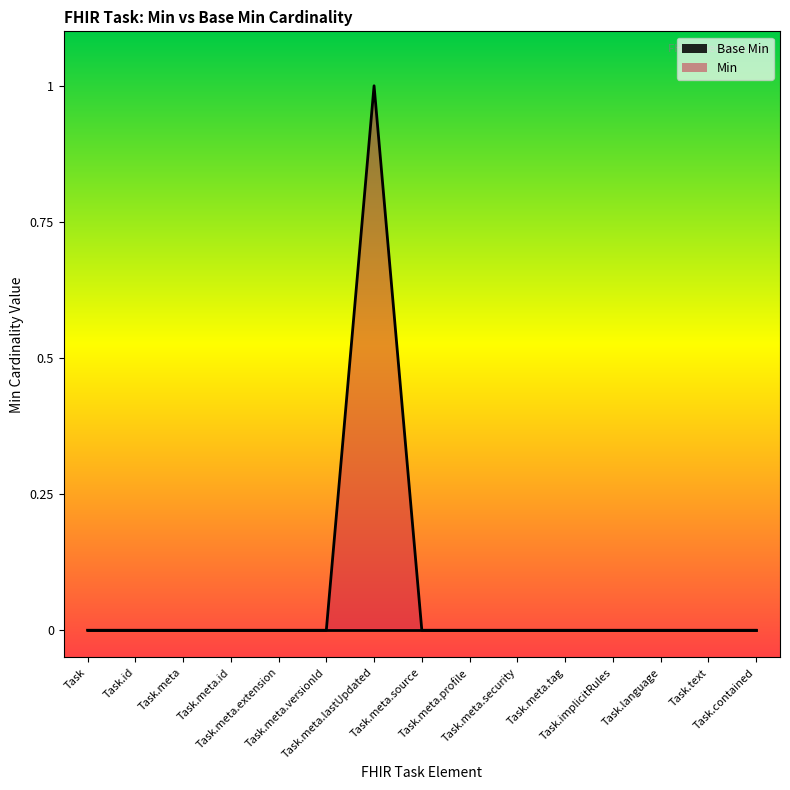

Where is Base Min nearest to the value 0?

Task